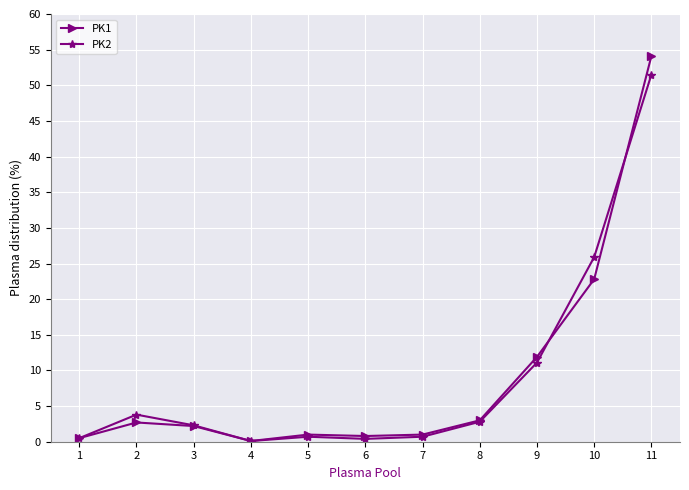

How many lines are shown in the chart?

2